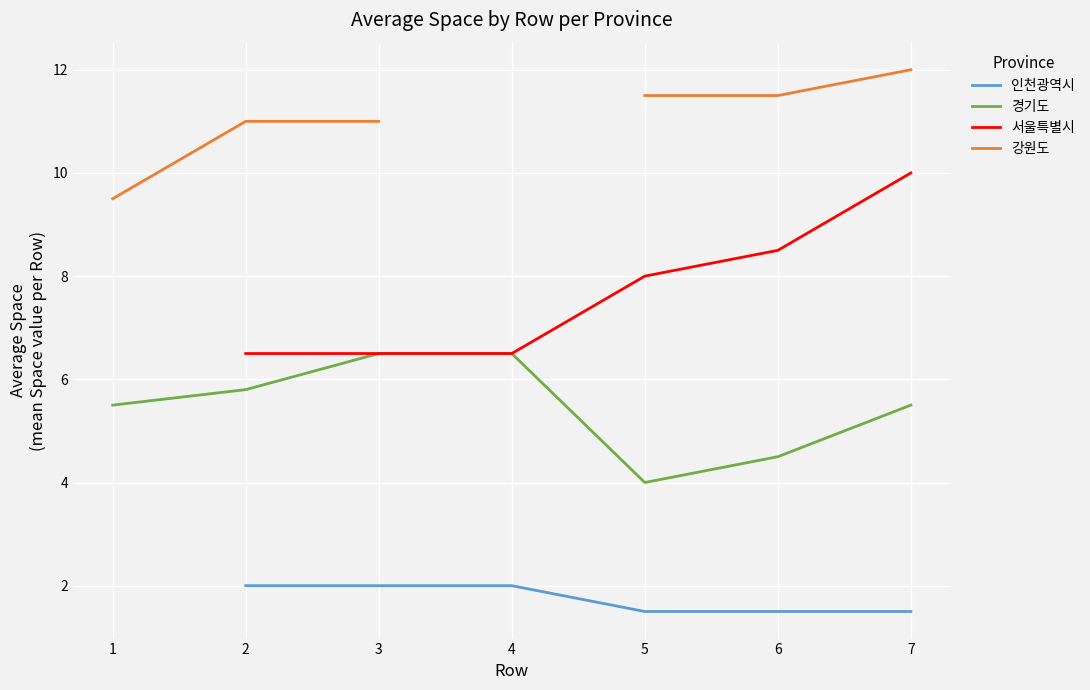

The 경기도 series shows 5.8 at 2. True or false?

True